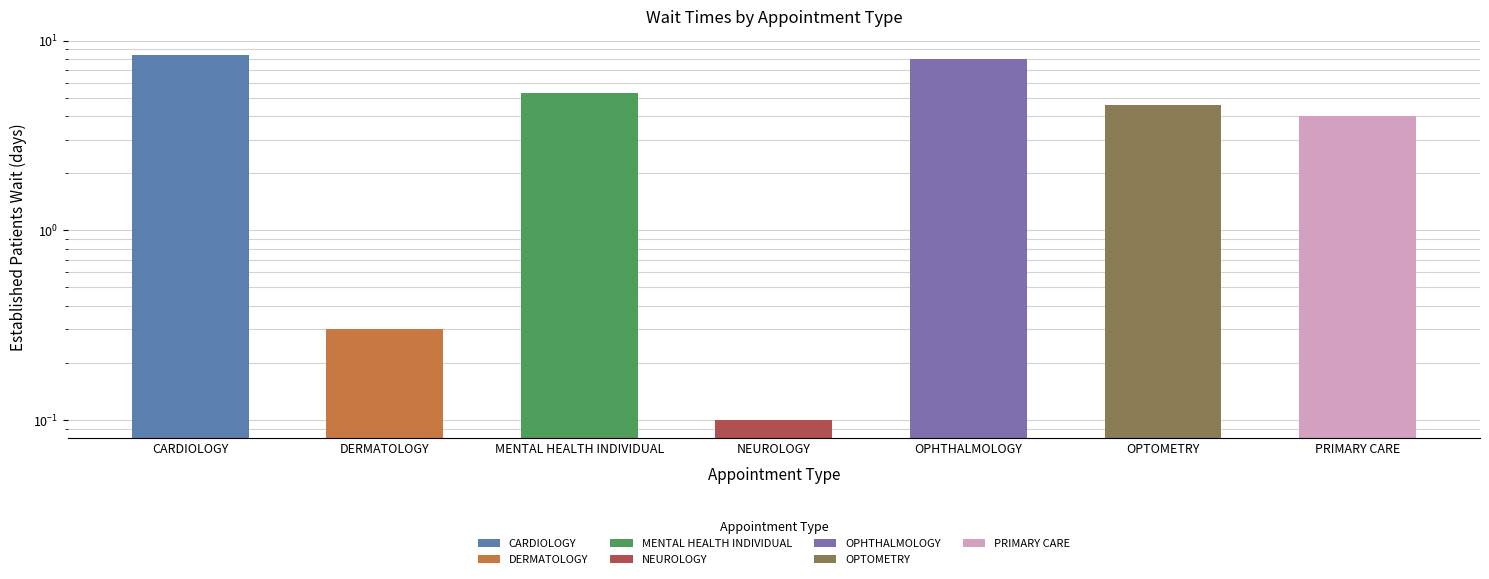

What is the greatest value displayed?

8.4